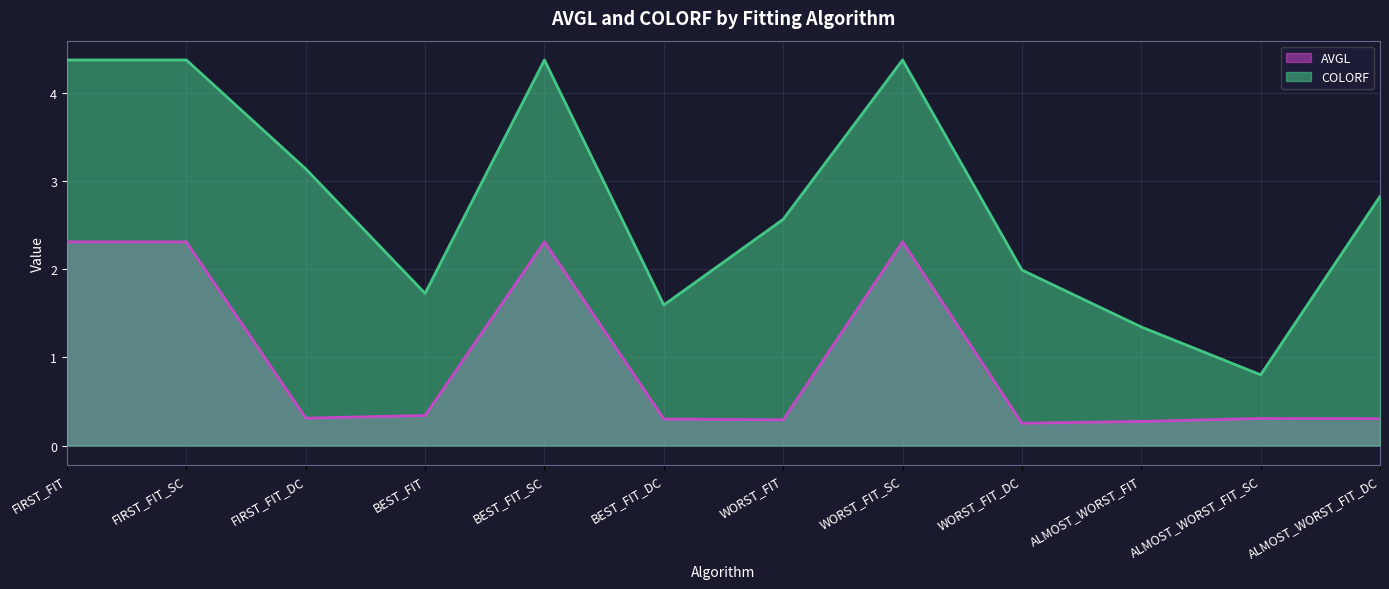

What is the difference between the AVGL values at WORST_FIT_SC and BEST_FIT_DC?

2.0